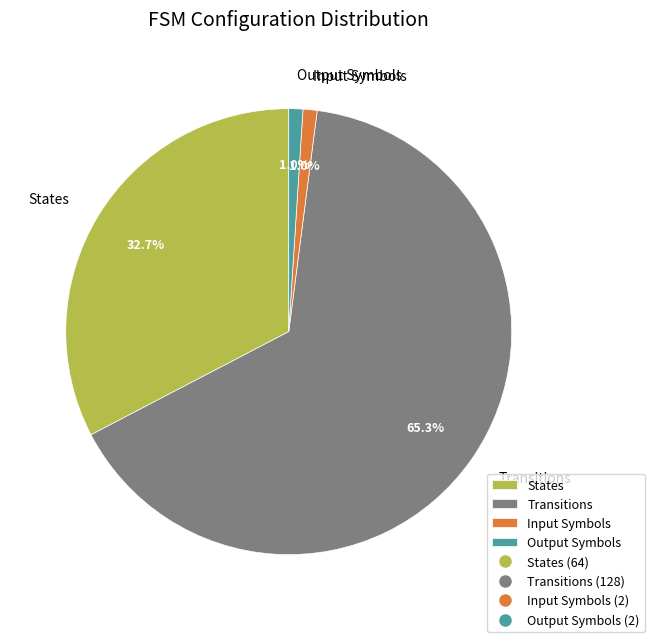

What percentage is NOT represented by Input Symbols?

99.0%